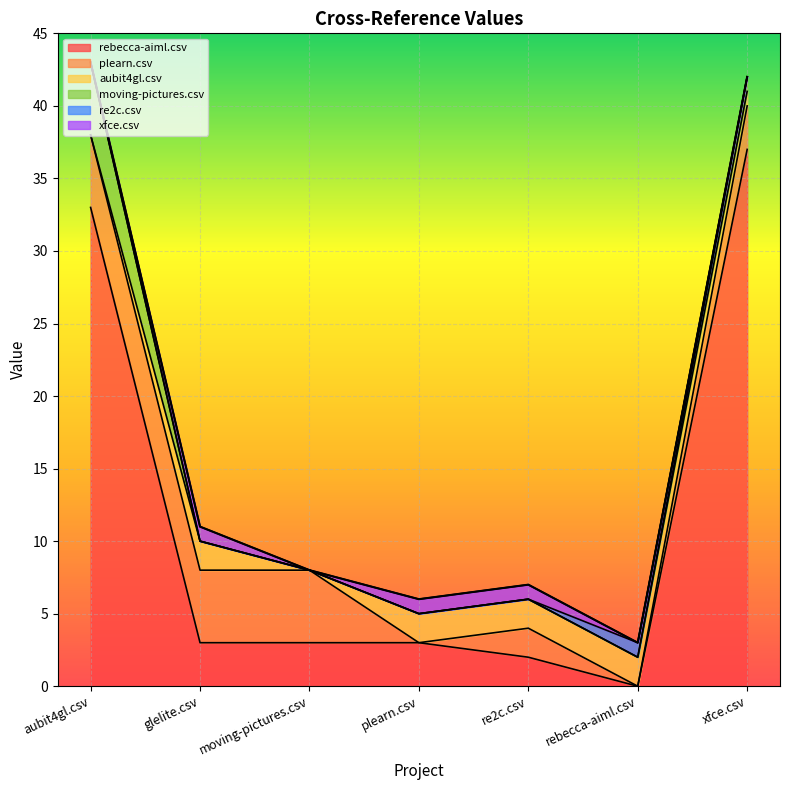

Which category has the highest value across all series?

xfce.csv